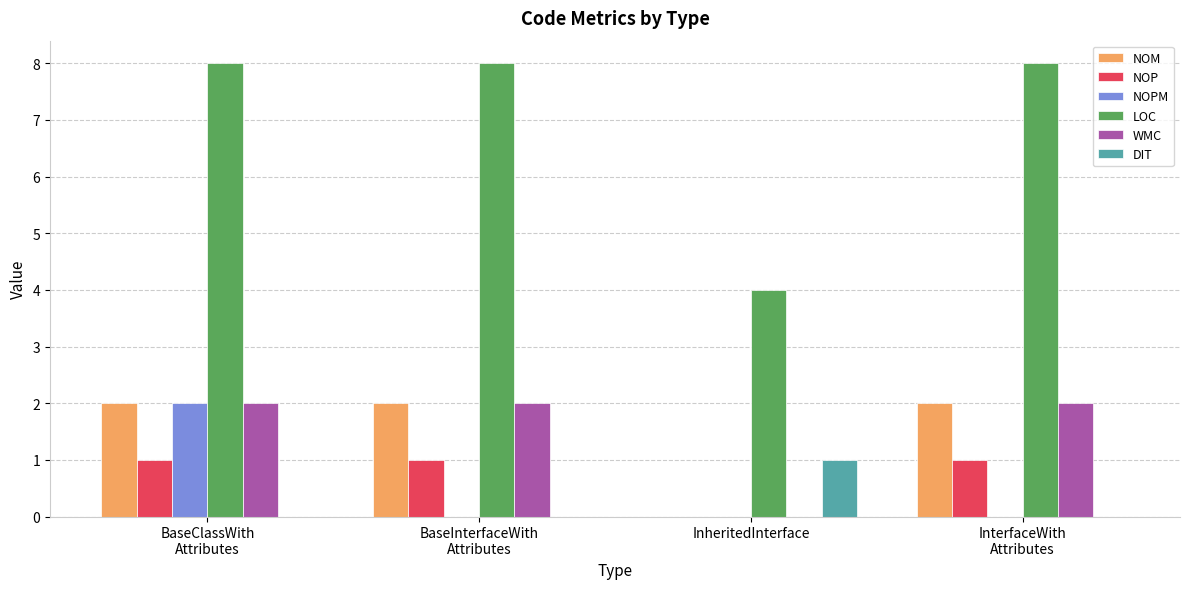

Is it true that LOC equals 8 at InterfaceWith
Attributes?

True